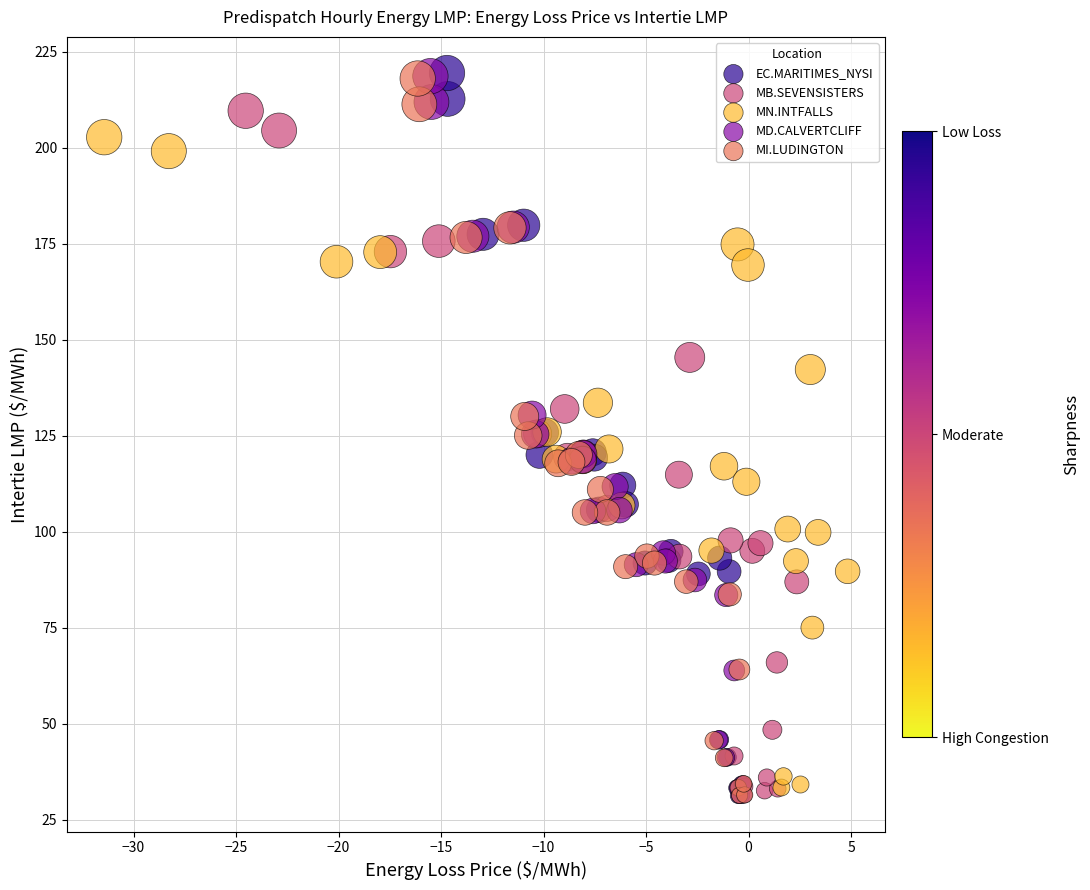

Which series has the largest Y range (max minus min)?

EC.MARITIMES_NYSI